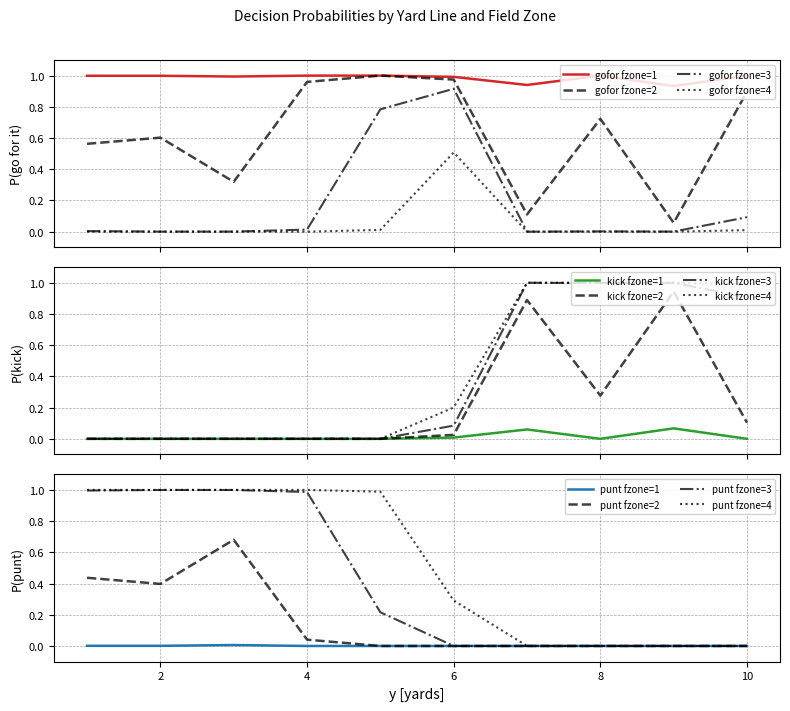

True or false: gofor fzone=3 and gofor fzone=1 intersect in this chart.

False